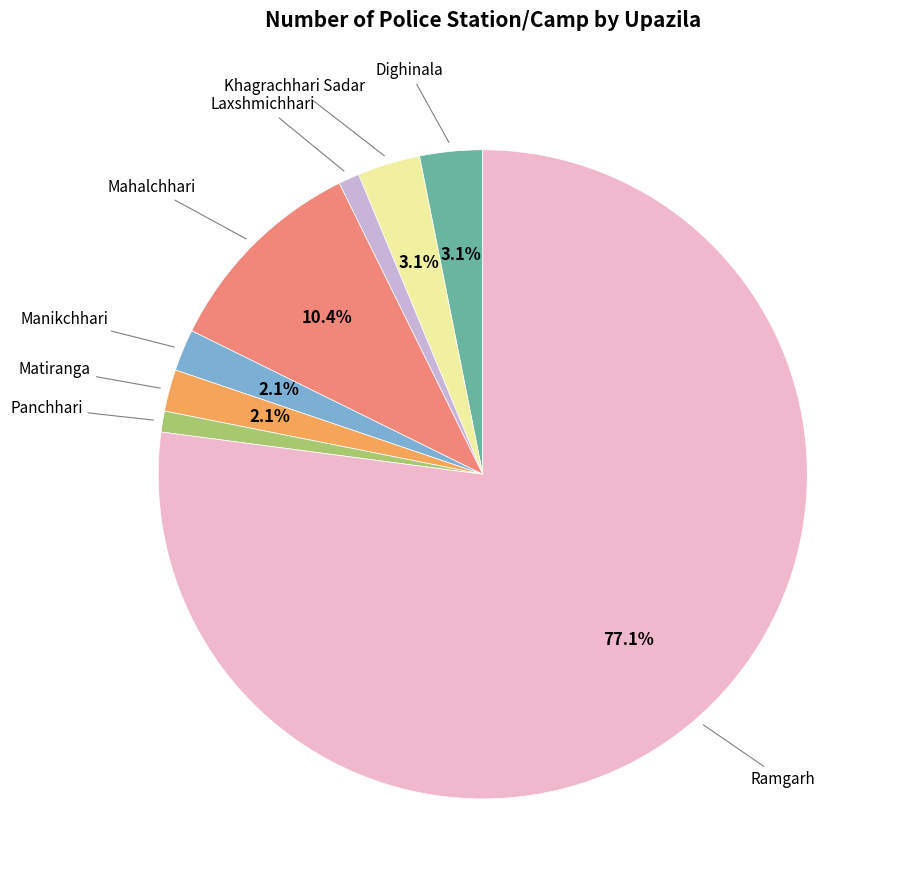

Is there any slice that represents more than half of the pie?

Yes